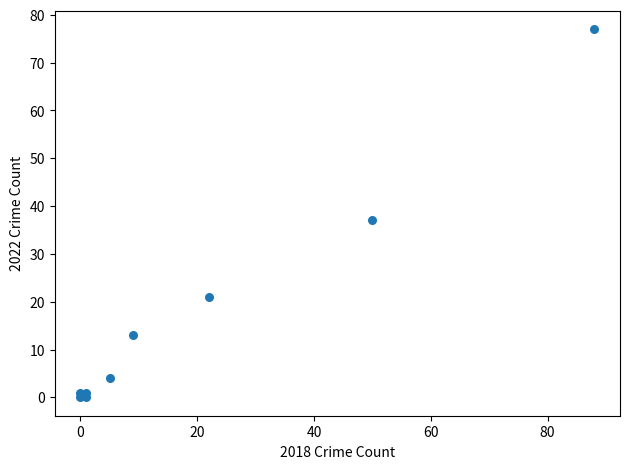

What is the range of Y values (max minus min)?

77